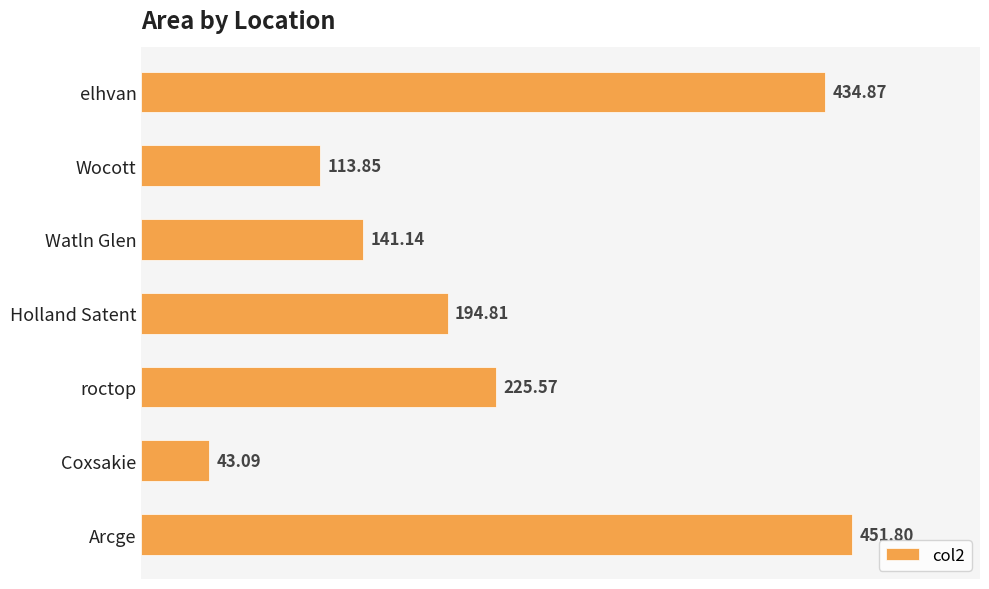

Between elhvan and roctop, which is larger?

elhvan